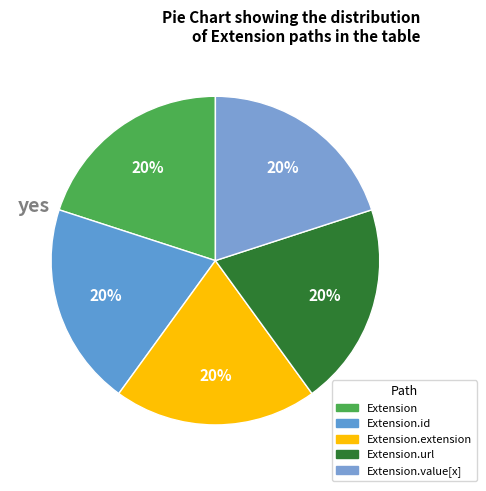

Count the number of slices in the pie.

5